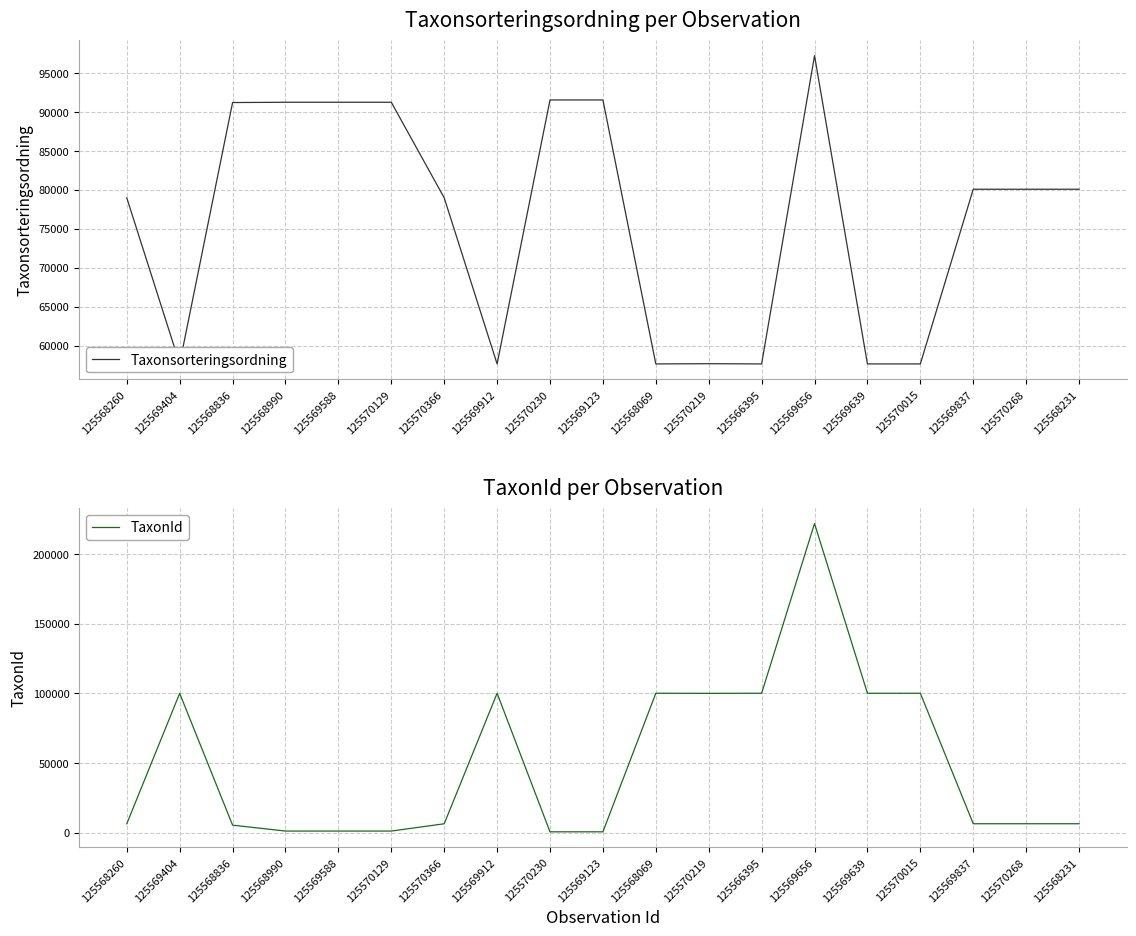

How many intersections are there between TaxonId and Taxonsorteringsordning?

6